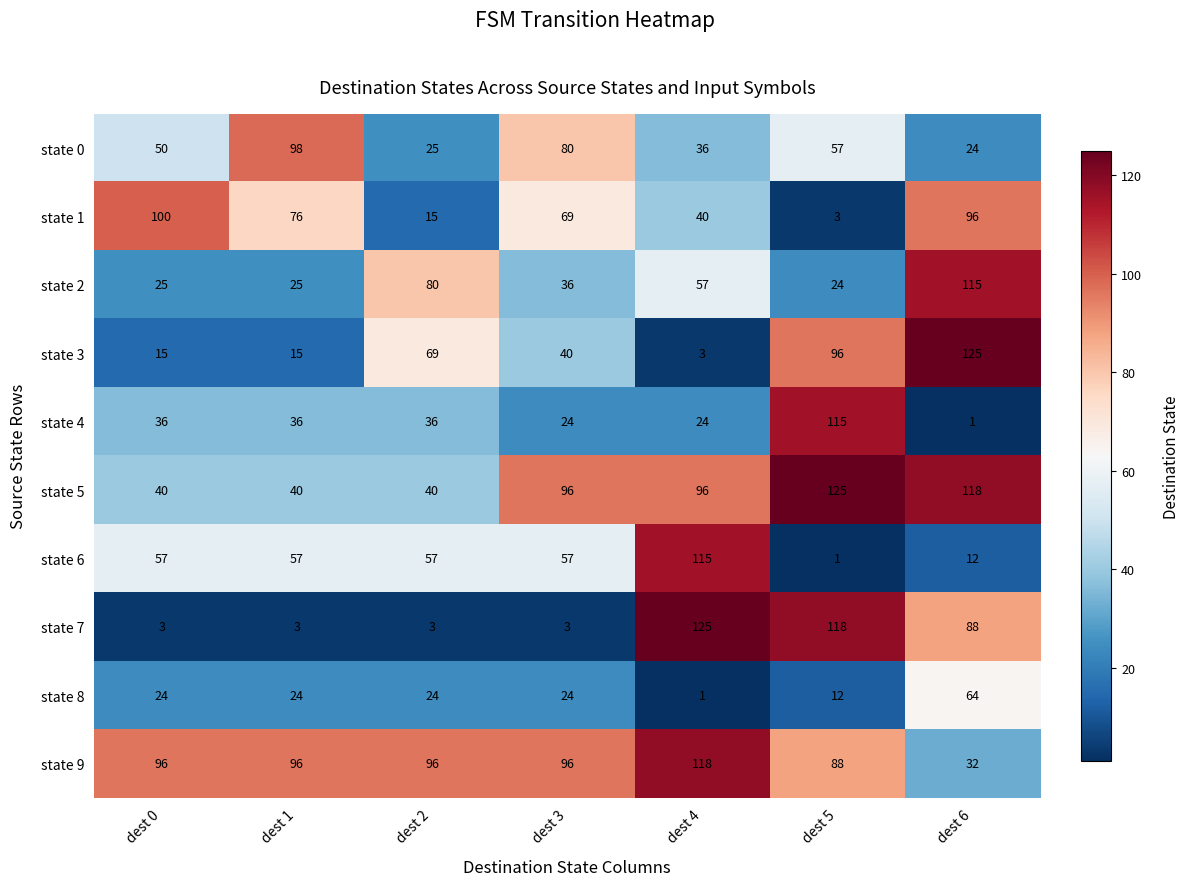

At which label does state 6 reach its peak?

dest 4